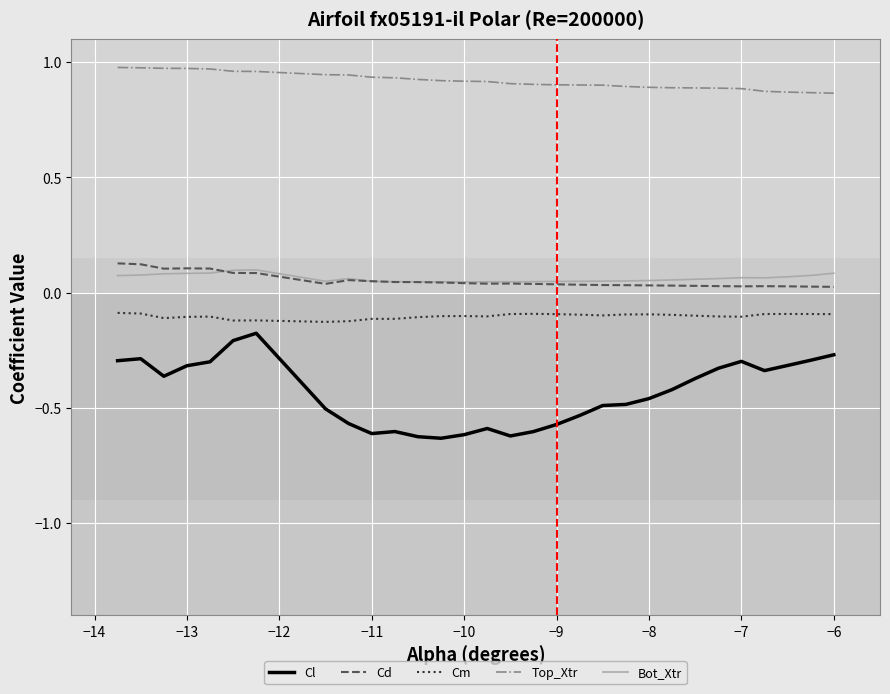

True or false: Cl and Cm cross at least once.

False